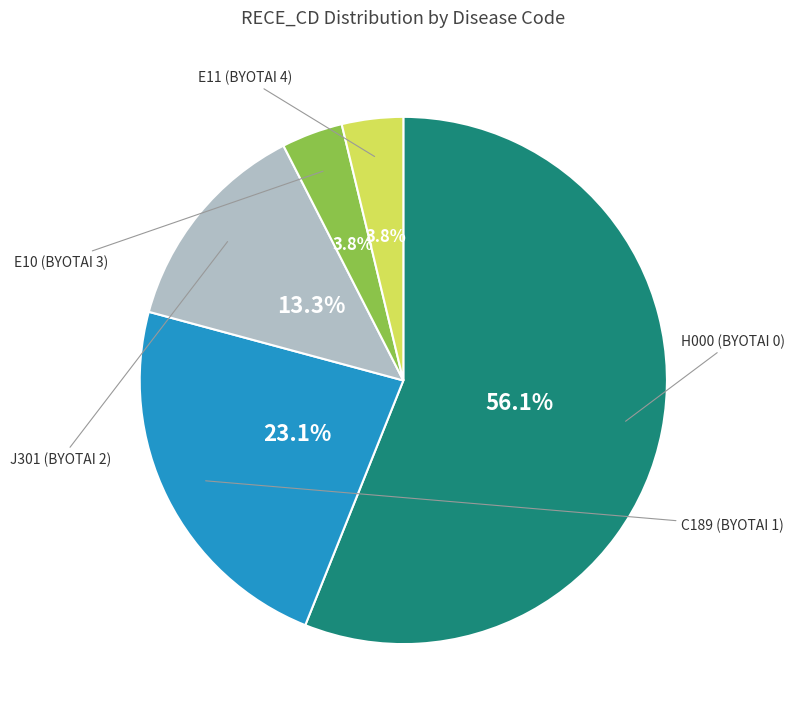

Does any single category account for the majority?

Yes